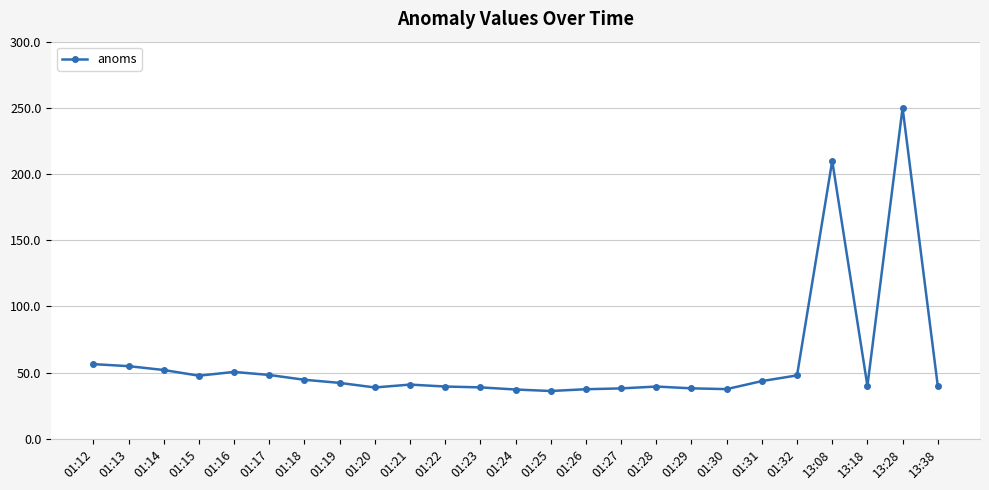

What is the change in value from 01:16 to 01:20?

-11.8